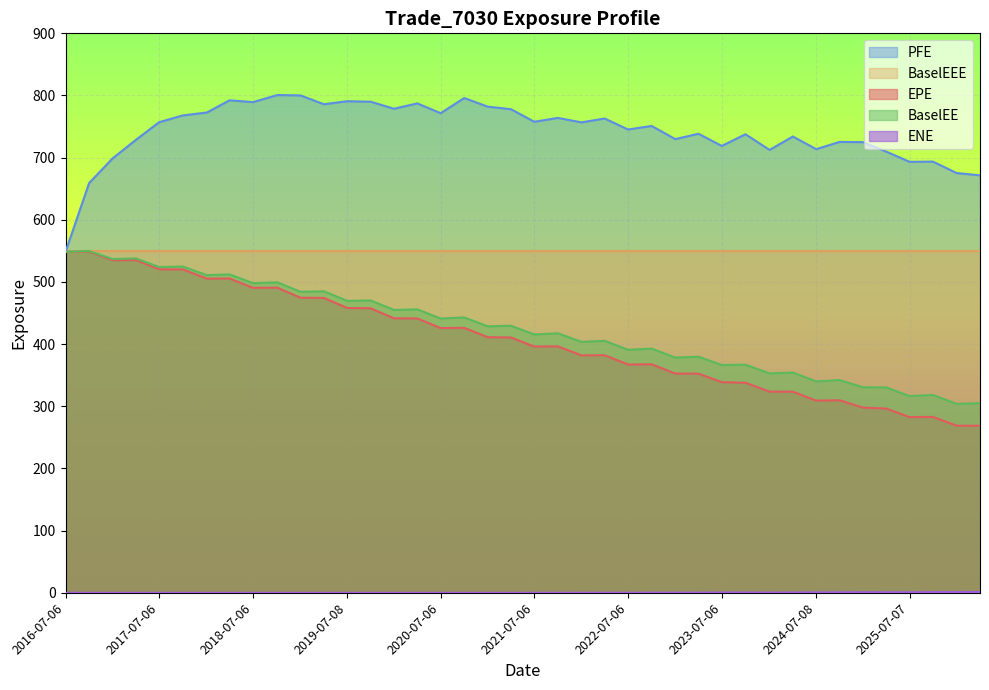

True or false: EPE and ENE cross at least once.

False